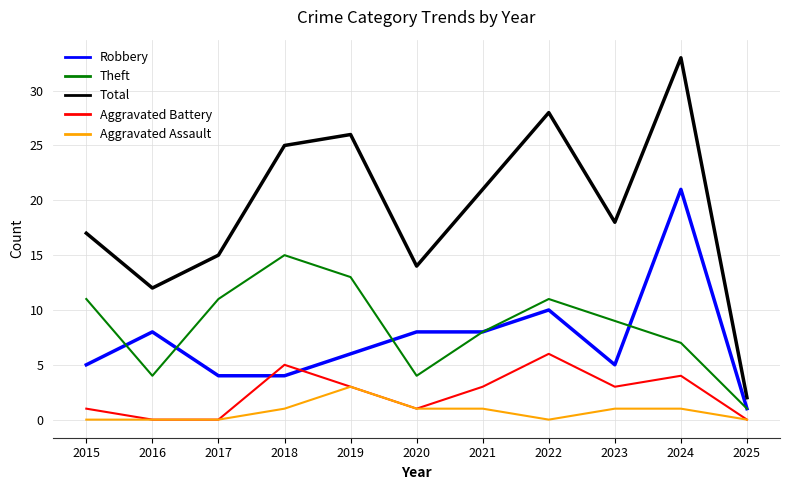

What is the spread (max minus min) of values at 2015?

17